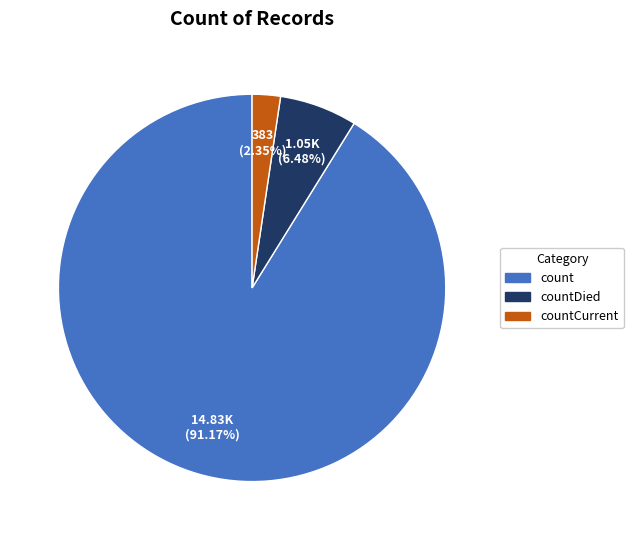

Is there a majority slice in this chart?

Yes